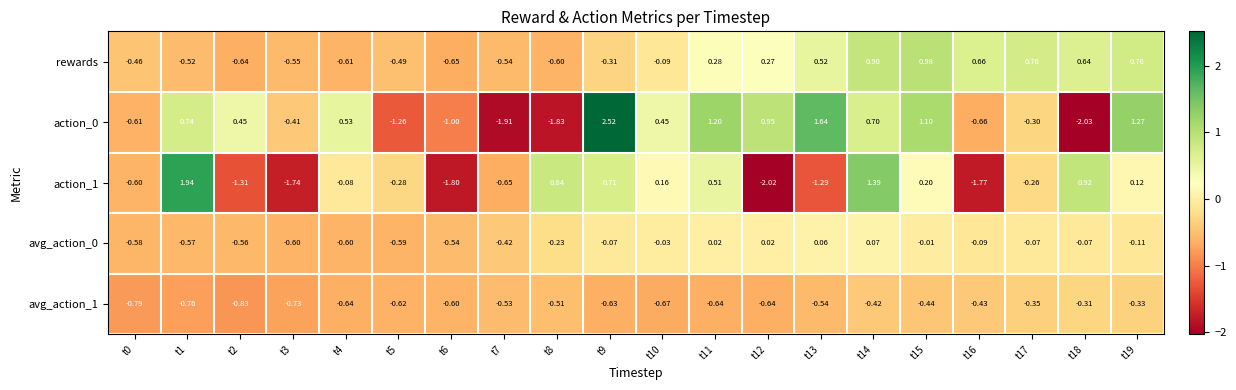

How many values in action_1 are below zero?

11